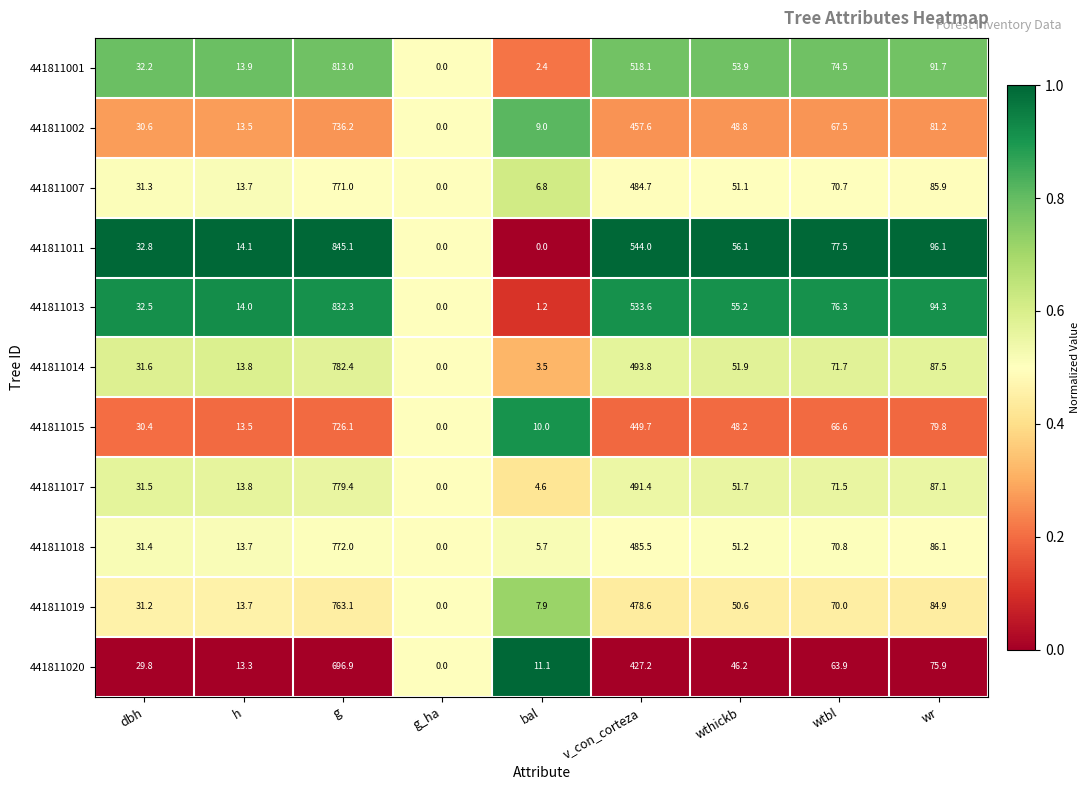

Which series has the largest total across all categories?

441811011